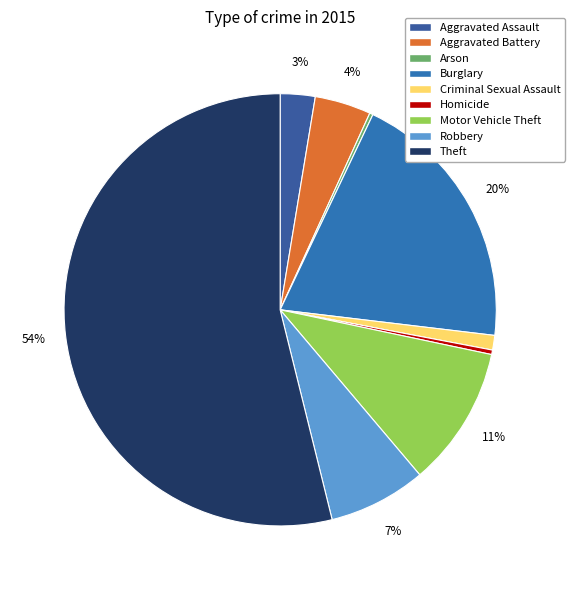

Does Aggravated Assault represent more than half of the total?

No